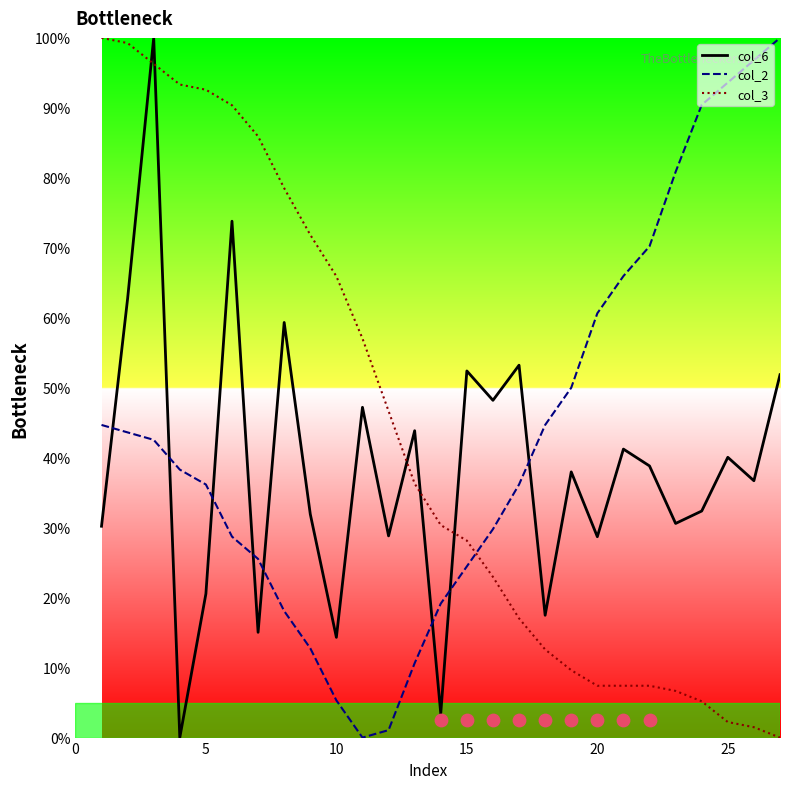

At which category is the sum across all series the highest?

3